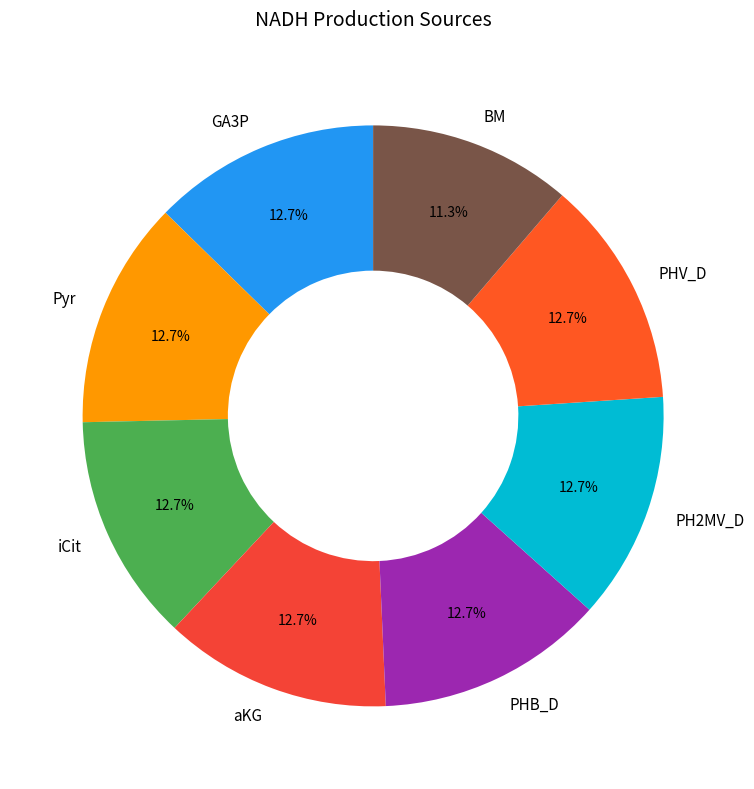

What portion of the pie excludes iCit?

87.3%